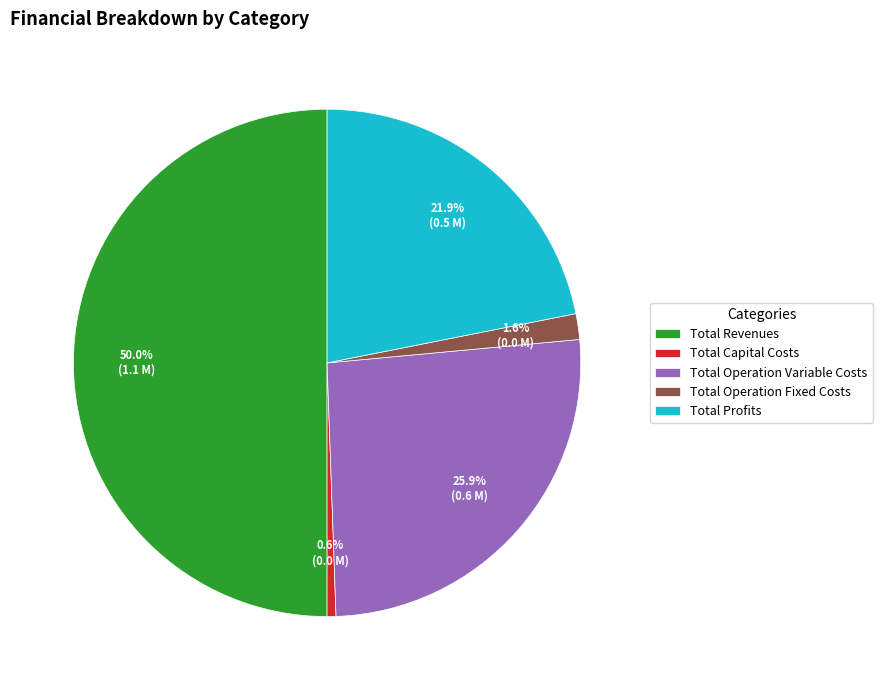

Does Total Operation Fixed Costs account for over 50% of the chart?

No